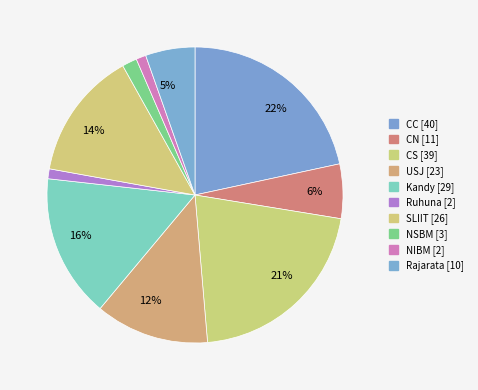

How many segments does this pie chart have?

10